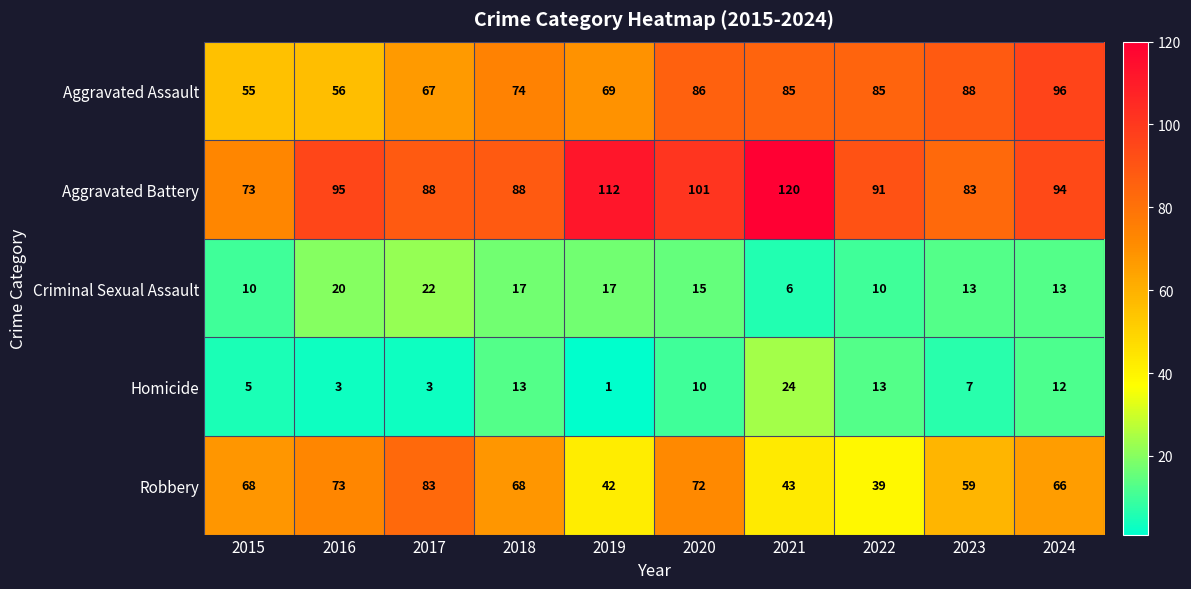

What value does the Aggravated Battery series have at 2020, to the nearest 5?

100